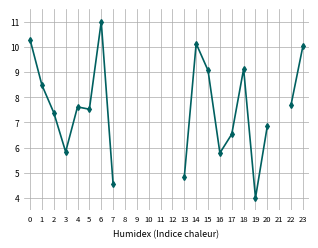

Is it true that the value at 2 is 7.4?

True